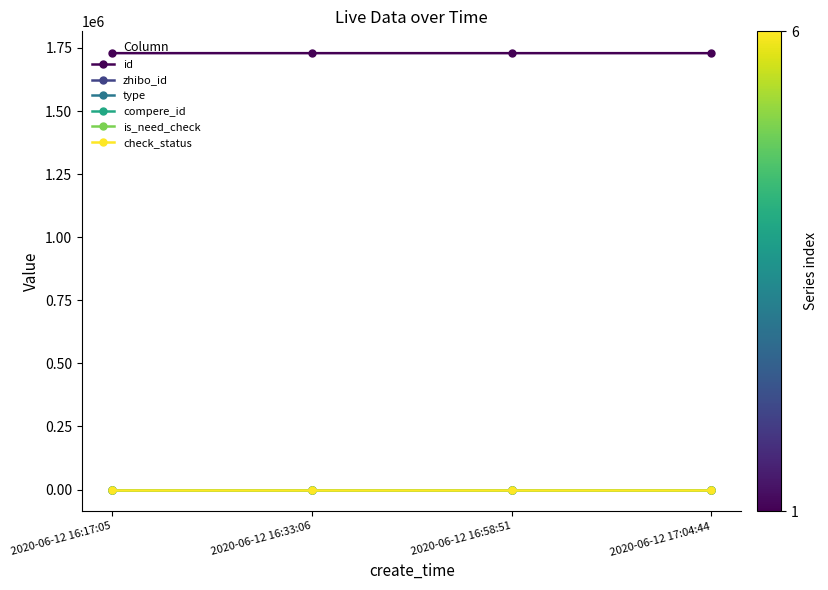

Is this an area chart (filled region under the line)?

No